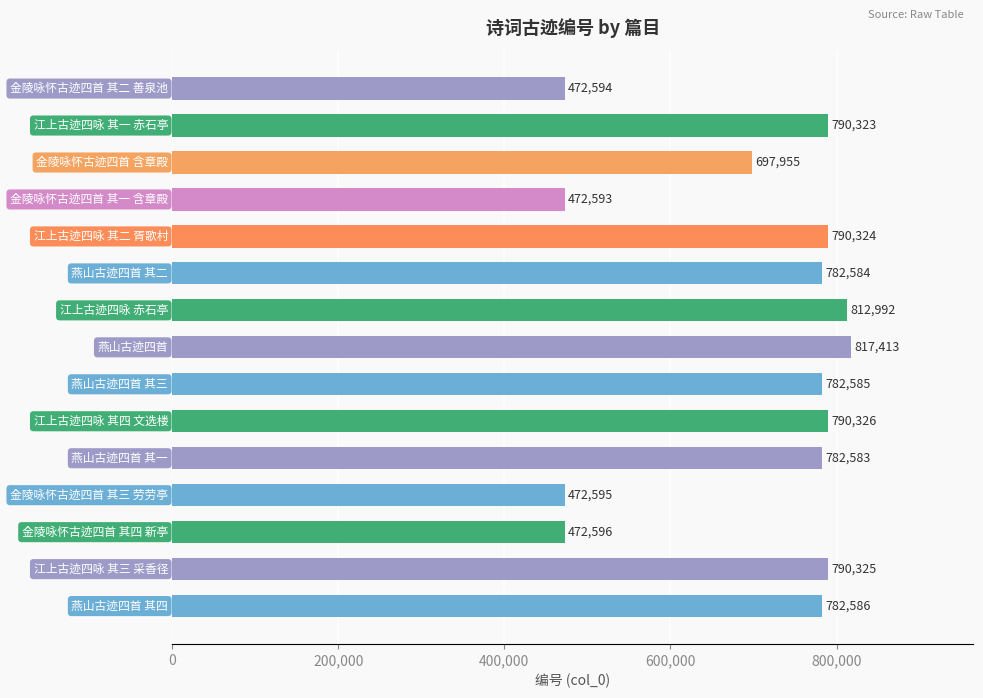

How many distinct data groups are displayed?

1